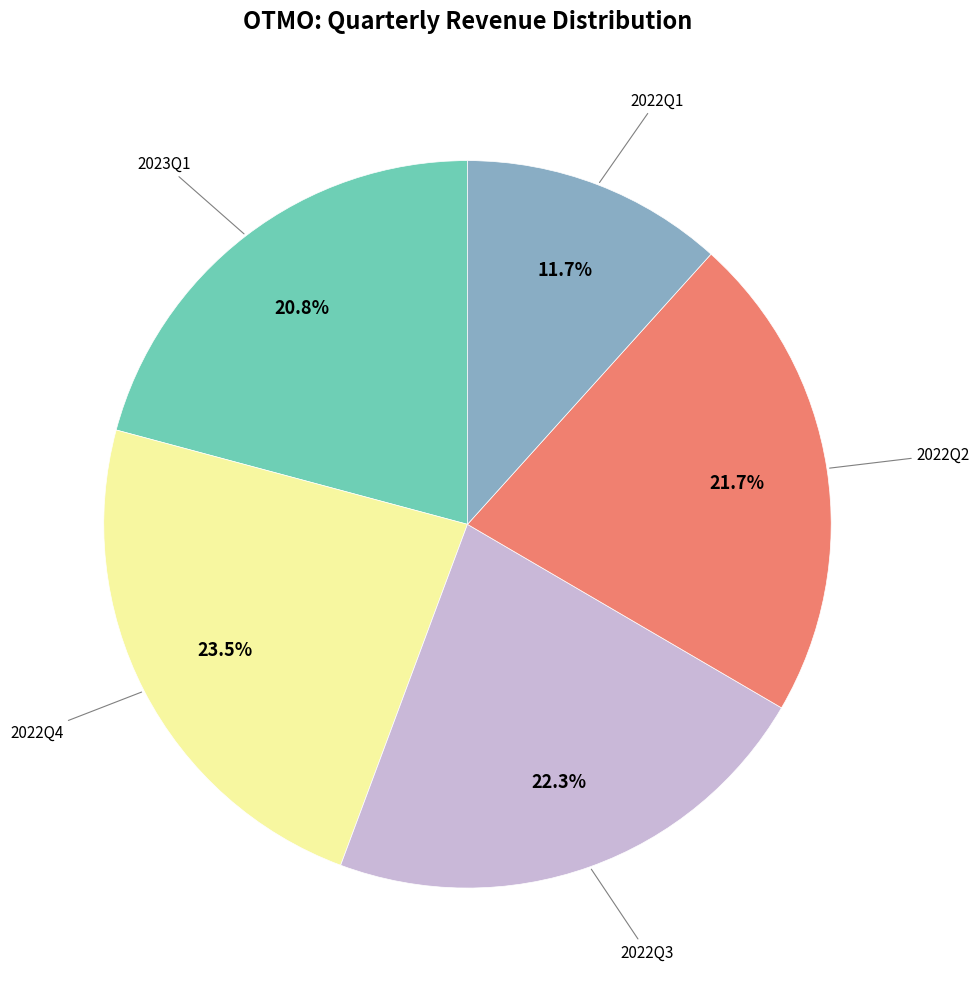

Is there a majority slice in this chart?

No